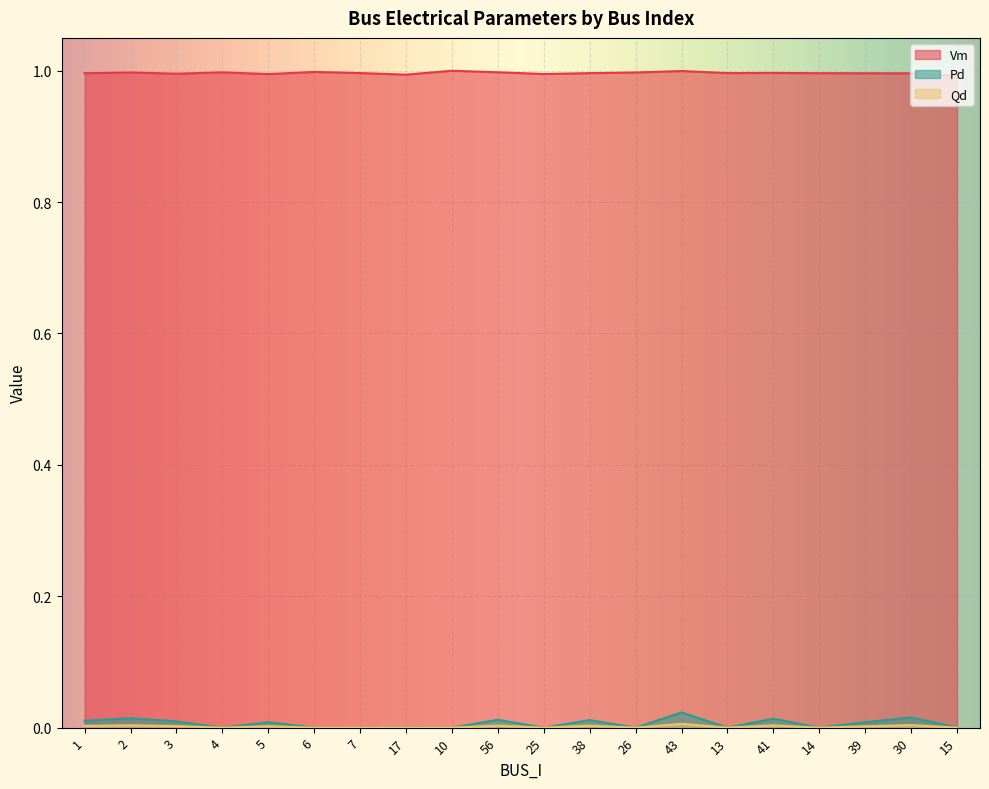

True or false: Qd and Pd intersect in this chart.

False